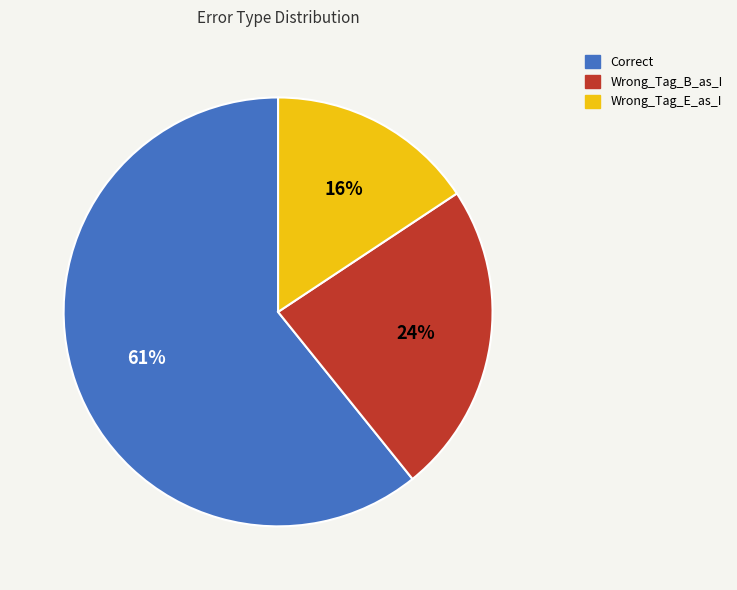

Combined, do Wrong_Tag_B_as_I and Correct account for over 50%?

Yes